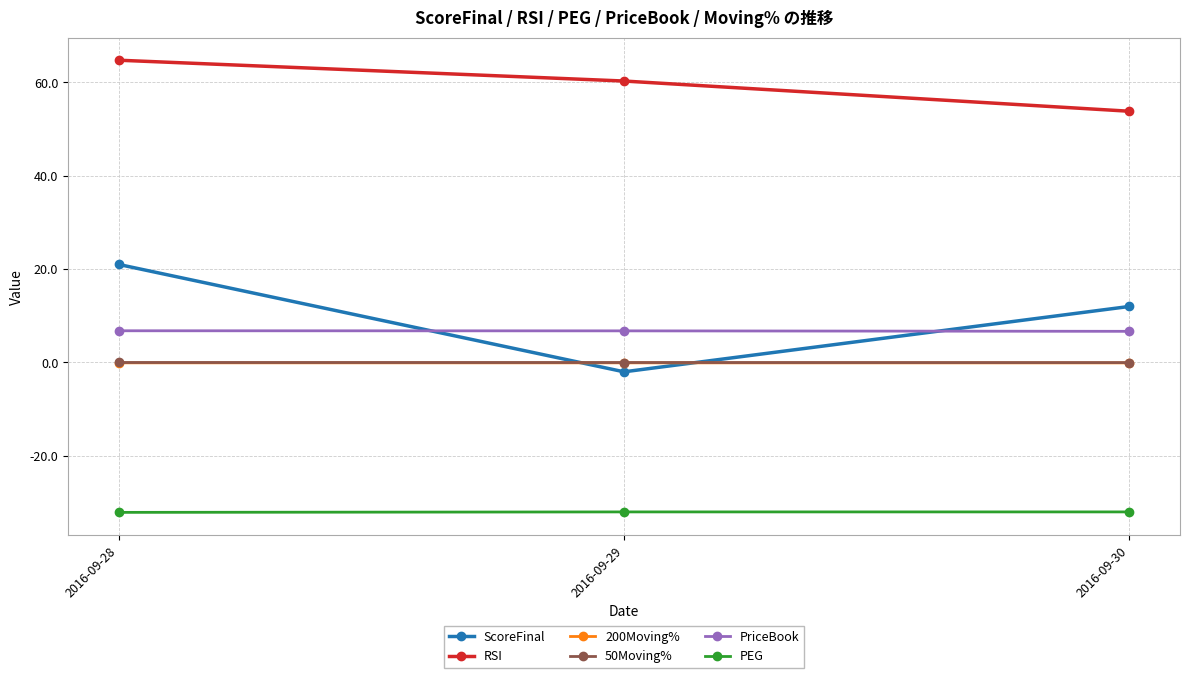

Between 2016-09-28 and 2016-09-30, which series saw the biggest shift?

RSI